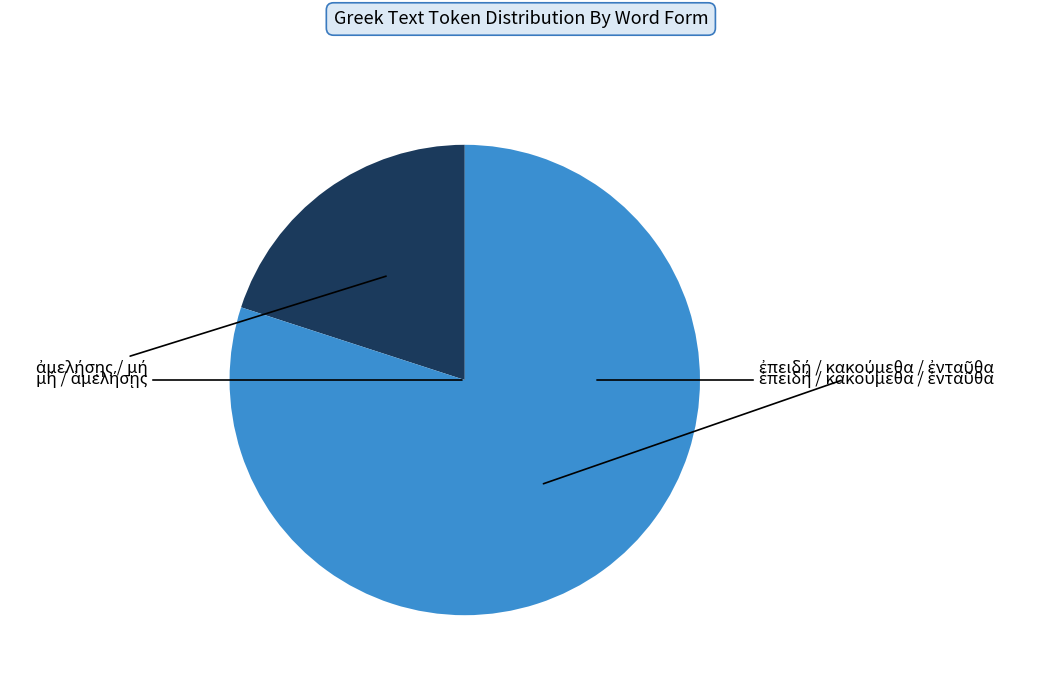

Is there a majority slice in this chart?

Yes